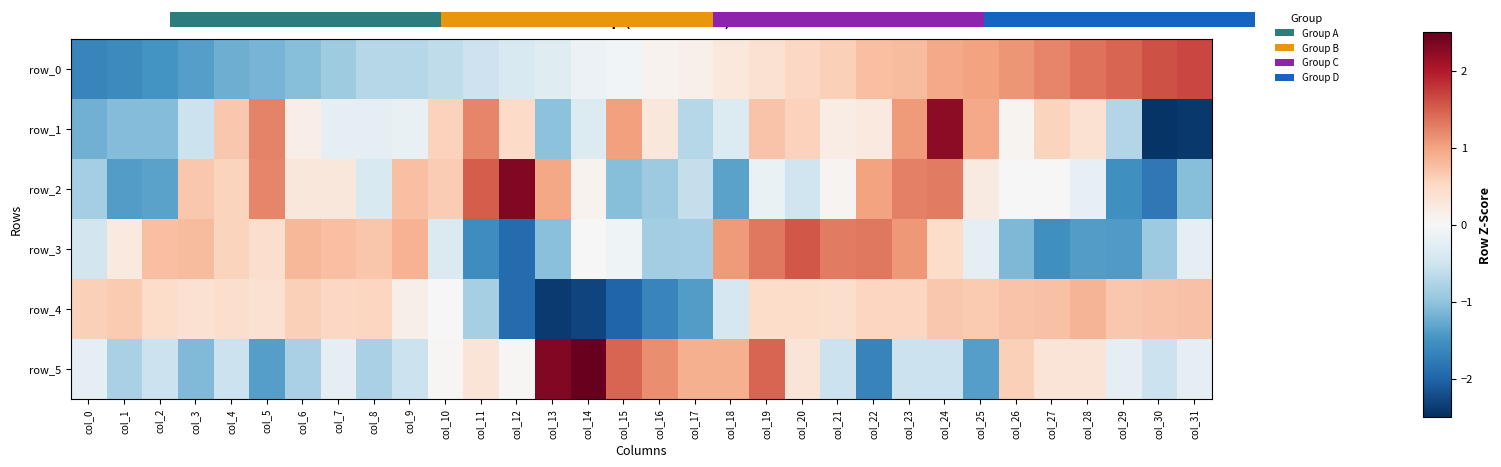

What is the difference between the row_5 values at col_5 and col_3?

0.3